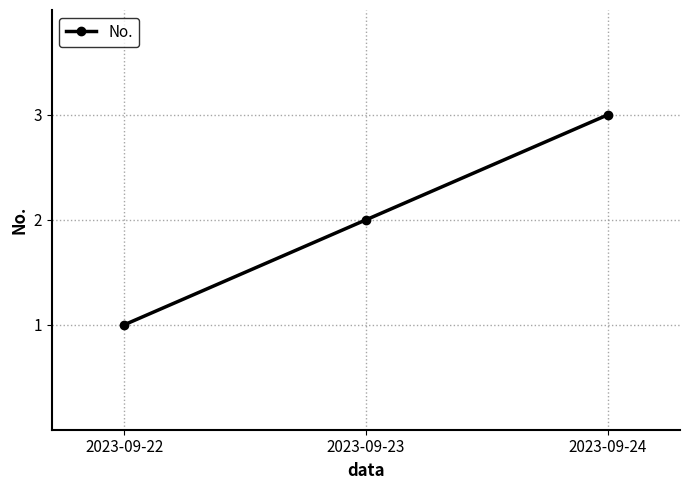

What is the ratio of the value at 2023-09-24 to the value at 2023-09-22?

3.0